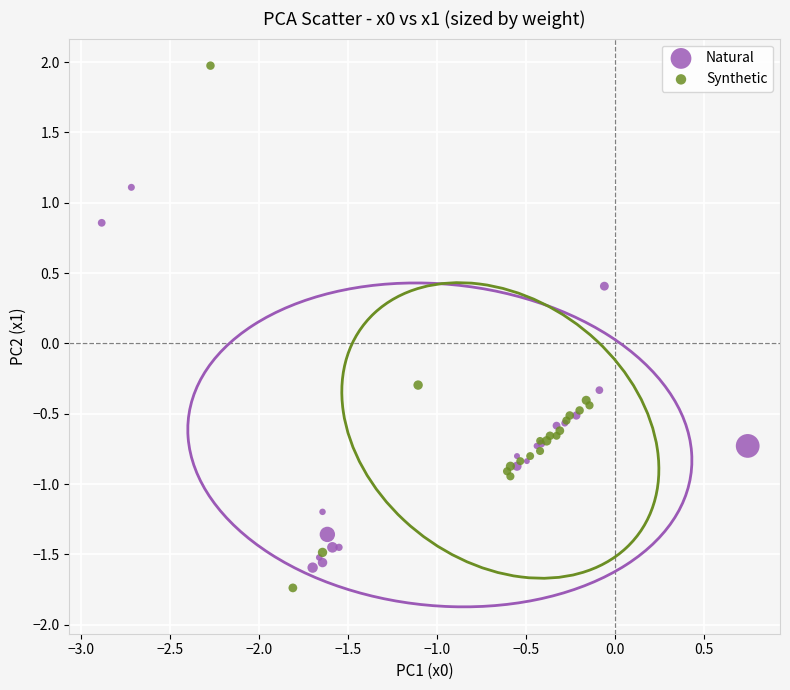

What are all the series names shown in the legend?

Natural, Synthetic